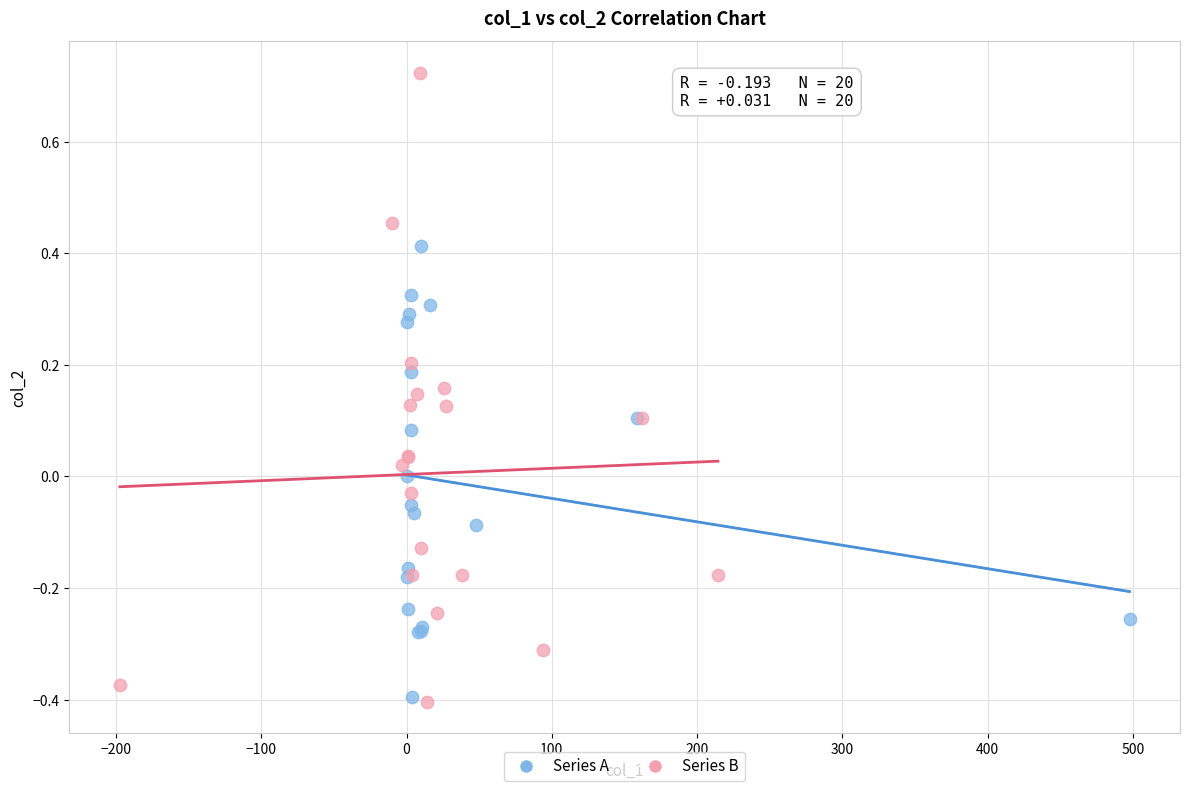

Which series contains the highest Y value?

Series B